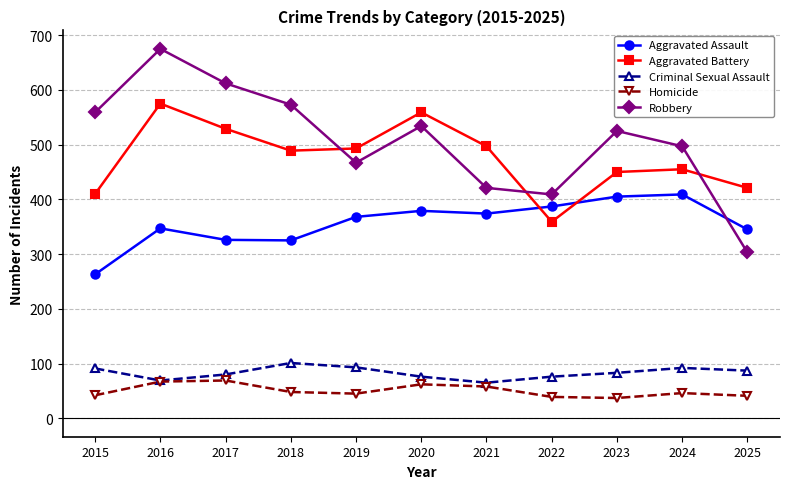

Which series has the largest total across all categories?

Robbery